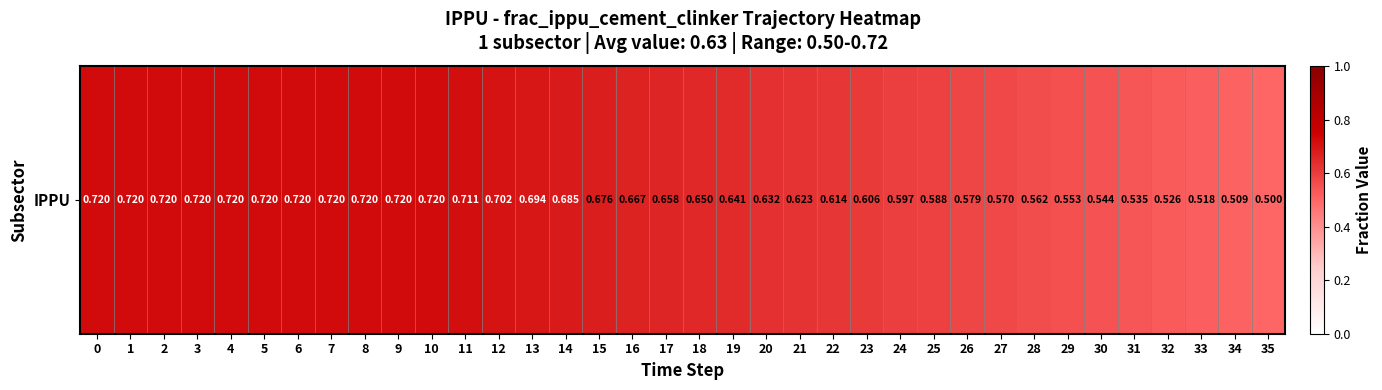

What is the average value?

0.6